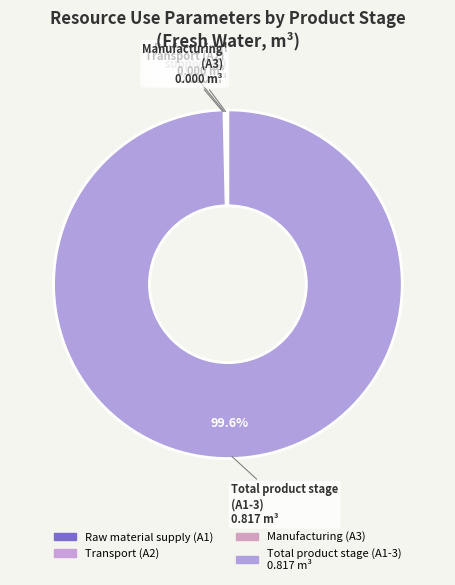

To the nearest percent, what is the difference between the largest and smallest slice percentages?

100%